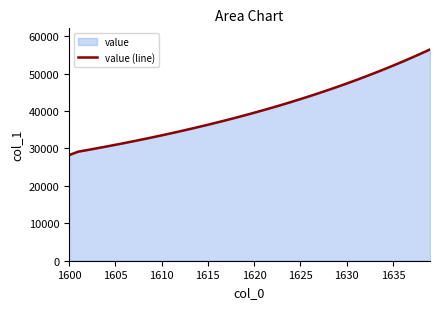

Which category has the lowest value across all series?

1600